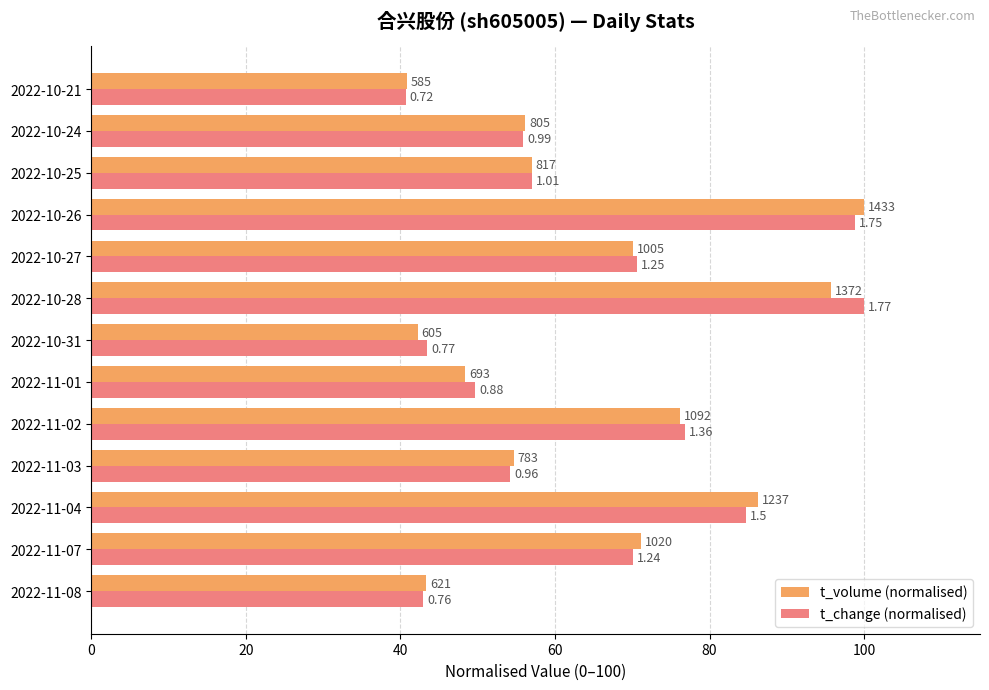

List the series in order of their peak value, lowest first.

t_volume (normalised), t_change (normalised)